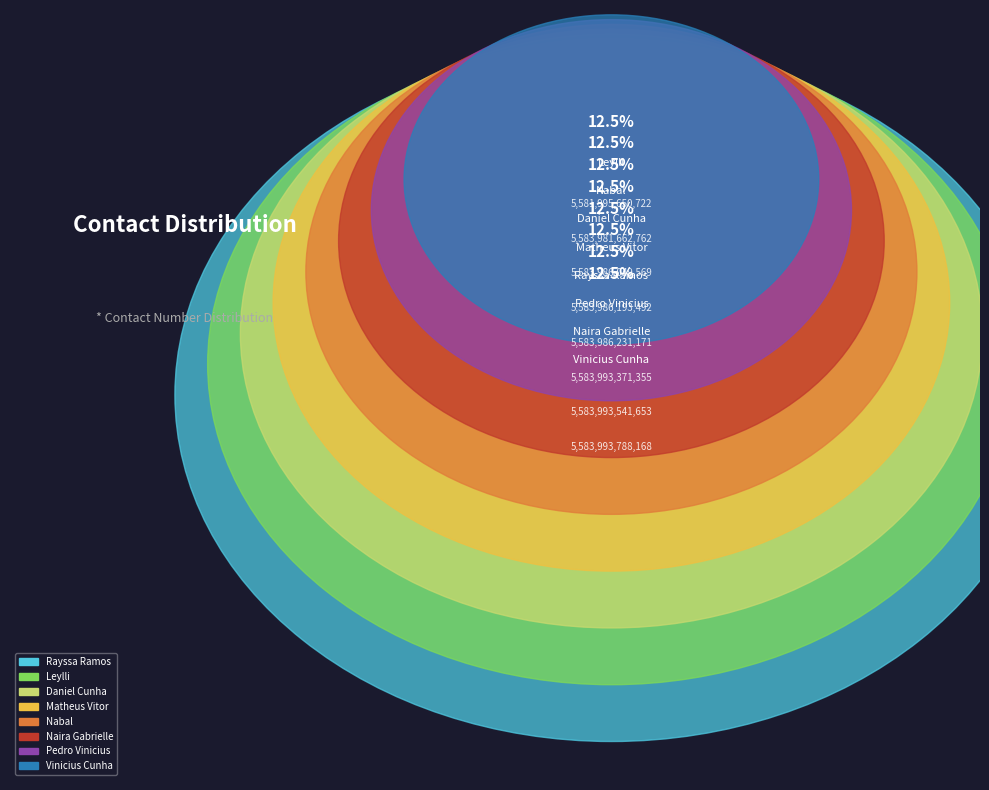

To the nearest percent, what is the average slice percentage?

12%